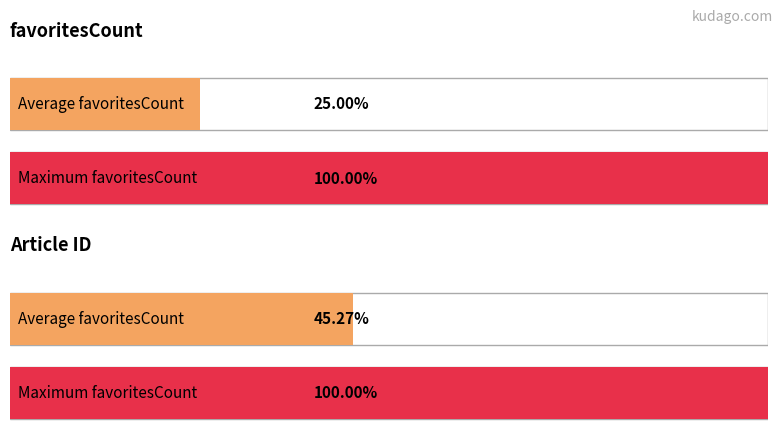

How many series are shown in this chart?

2